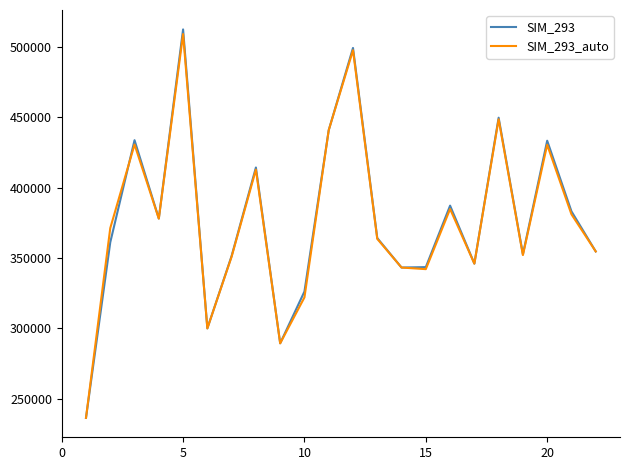

What is the minimum value for SIM_293?

236336